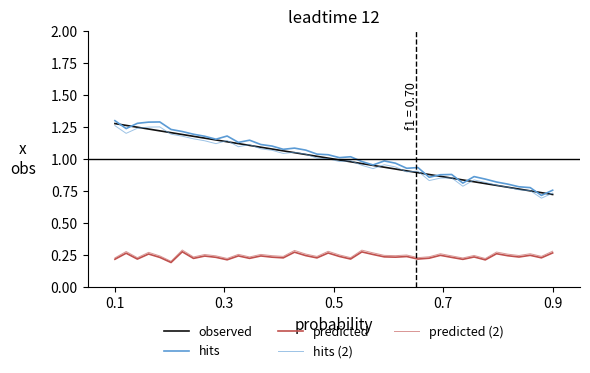

Reading left to right, transcribe all the data shown in this chart.

observed: 1.3	1.3	1.2	1.2	1.2	1.2	1.2	1.2	1.2	1.1	1.1	1.1	1.1	1.1	1.1	1.1	1.0	1.0	1.0	1.0	1.0	1.0	1.0	1.0	0.9	0.9	0.9	0.9	0.9	0.9	0.9	0.8	0.8	0.8	0.8	0.8	0.8	0.8	0.7	0.7
hits: 1.3	1.2	1.3	1.3	1.3	1.2	1.2	1.2	1.2	1.2	1.2	1.1	1.1	1.1	1.1	1.1	1.1	1.1	1.0	1.0	1.0	1.0	1.0	1.0	1.0	1.0	0.9	0.9	0.9	0.9	0.9	0.8	0.9	0.8	0.8	0.8	0.8	0.8	0.7	0.8
predicted: 0.2	0.3	0.2	0.3	0.2	0.2	0.3	0.2	0.2	0.2	0.2	0.2	0.2	0.2	0.2	0.2	0.3	0.2	0.2	0.3	0.2	0.2	0.3	0.3	0.2	0.2	0.2	0.2	0.2	0.2	0.2	0.2	0.2	0.2	0.3	0.2	0.2	0.2	0.2	0.3
hits (2): 1.3	1.2	1.2	1.2	1.3	1.2	1.2	1.2	1.1	1.1	1.1	1.1	1.1	1.1	1.1	1.0	1.1	1.0	1.0	1.0	1.0	1.0	1.0	0.9	1.0	0.9	0.9	0.9	0.8	0.9	0.9	0.8	0.8	0.8	0.8	0.8	0.8	0.8	0.7	0.7
predicted (2): 0.2	0.3	0.2	0.3	0.2	0.2	0.3	0.2	0.3	0.2	0.2	0.3	0.2	0.3	0.2	0.2	0.3	0.3	0.2	0.3	0.3	0.2	0.3	0.3	0.2	0.2	0.3	0.2	0.2	0.3	0.2	0.2	0.2	0.2	0.3	0.3	0.2	0.3	0.2	0.3